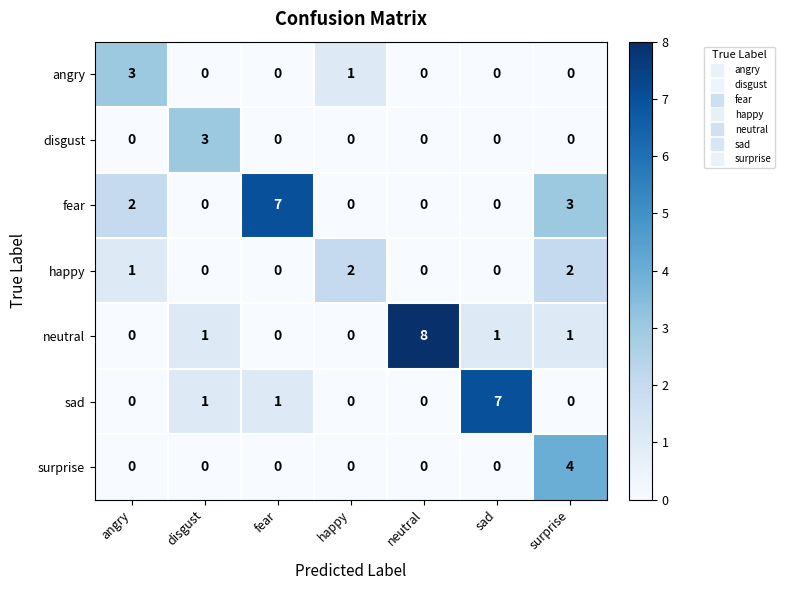

At which category is the sum across all series the highest?

surprise